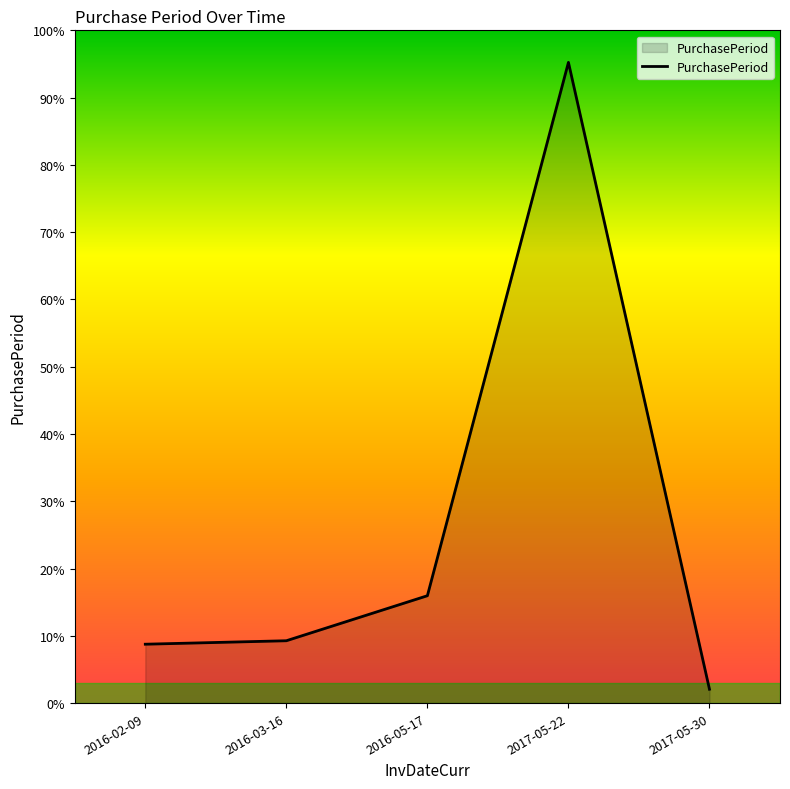

Is this an area chart (filled region under the line)?

Yes